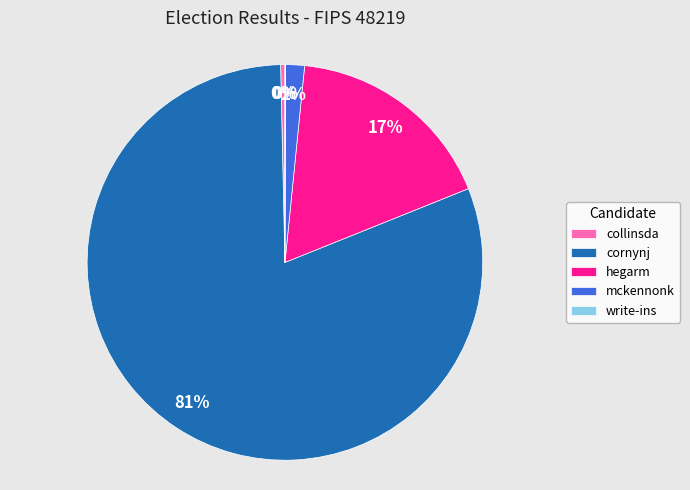

To the nearest percent, what is the difference between the largest and smallest slice percentages?

81%